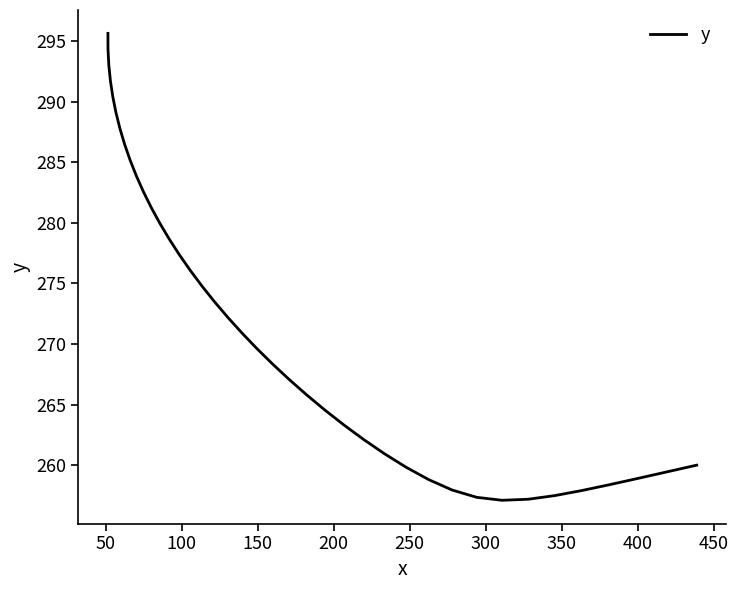

What is the average value?

272.2